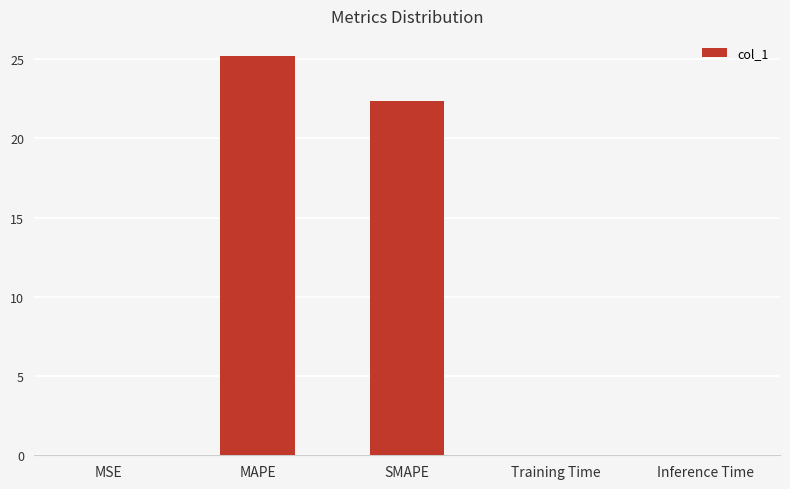

At which label is the value closest to 12?

SMAPE